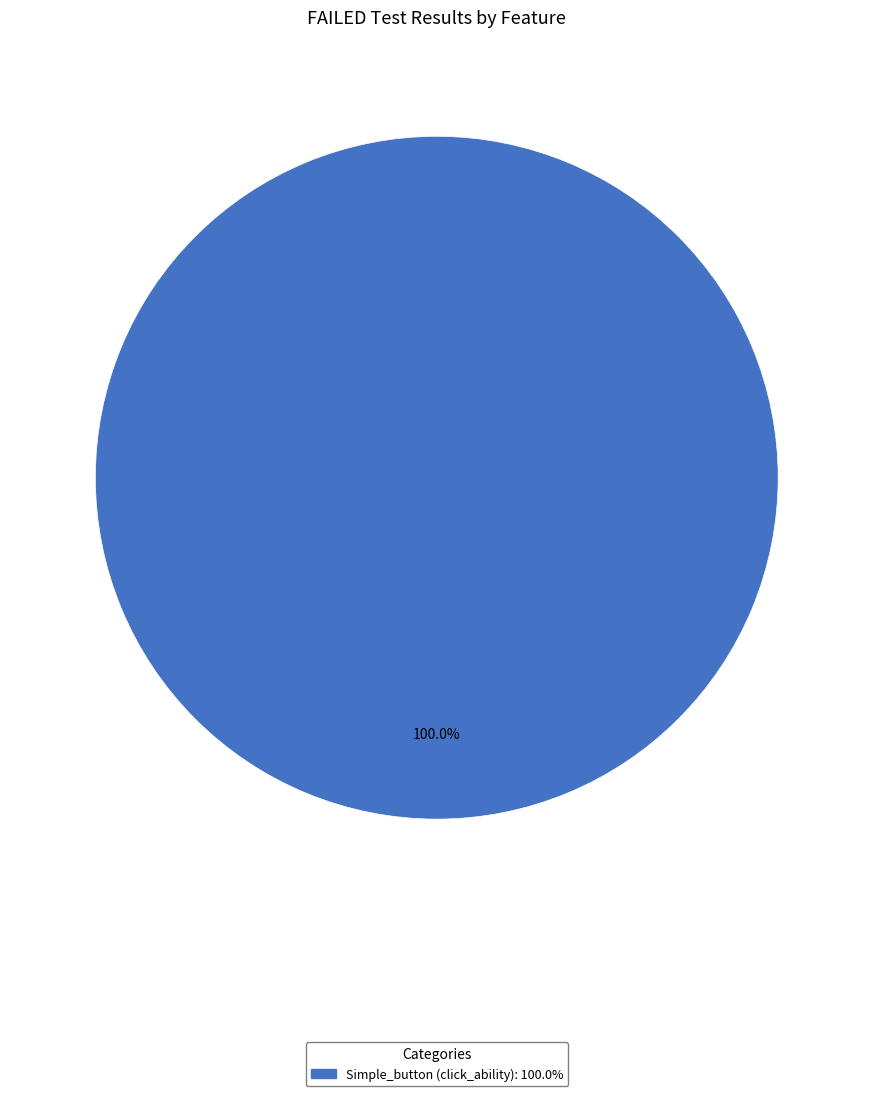

Does any single category account for the majority?

Yes